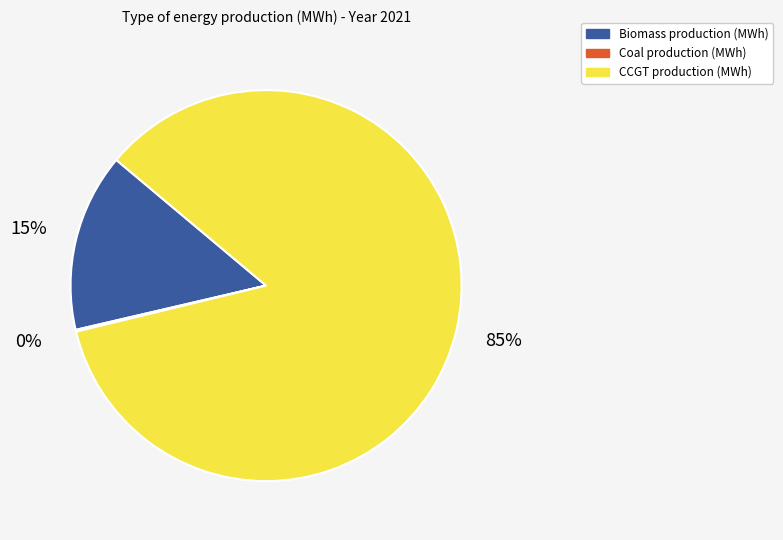

Does any single category account for the majority?

Yes